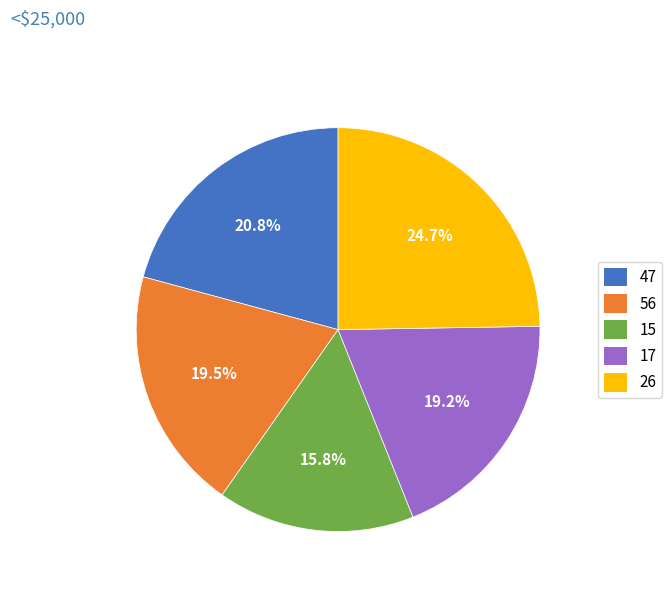

Does 47 account for over 50% of the chart?

No